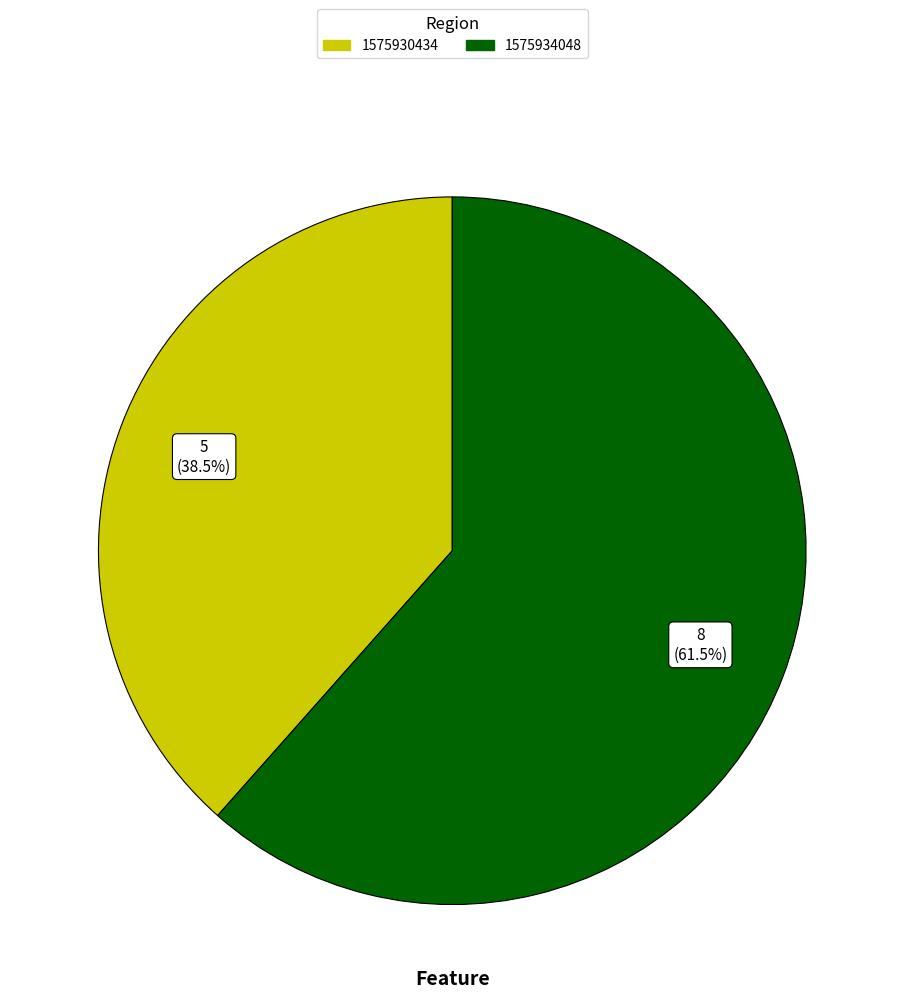

Approximately how many times larger is the value at 1575930434 compared to 1575934048?

0.6